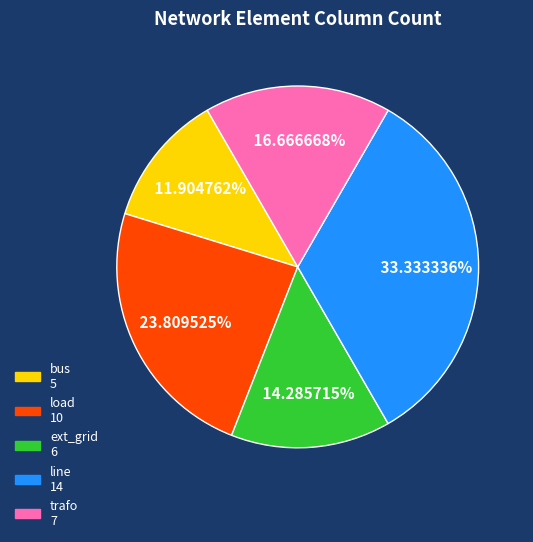

The load slice represents 24% of the pie. True or false?

True